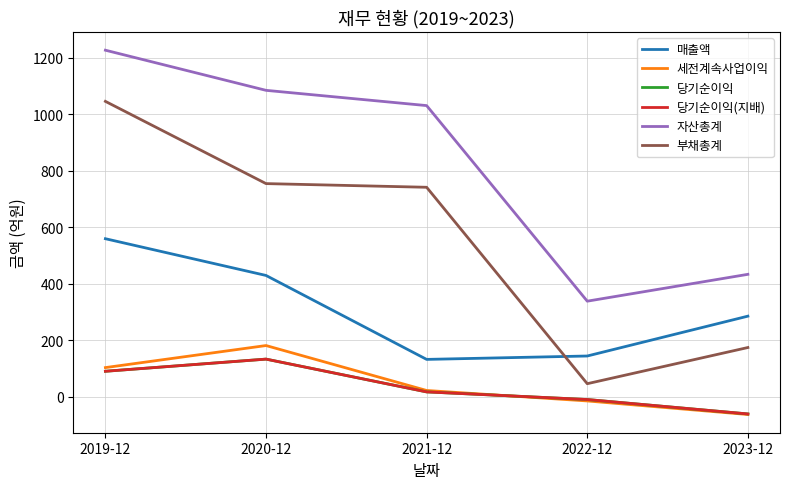

True or false: 세전계속사업이익 has more than 2 interior local peaks.

False